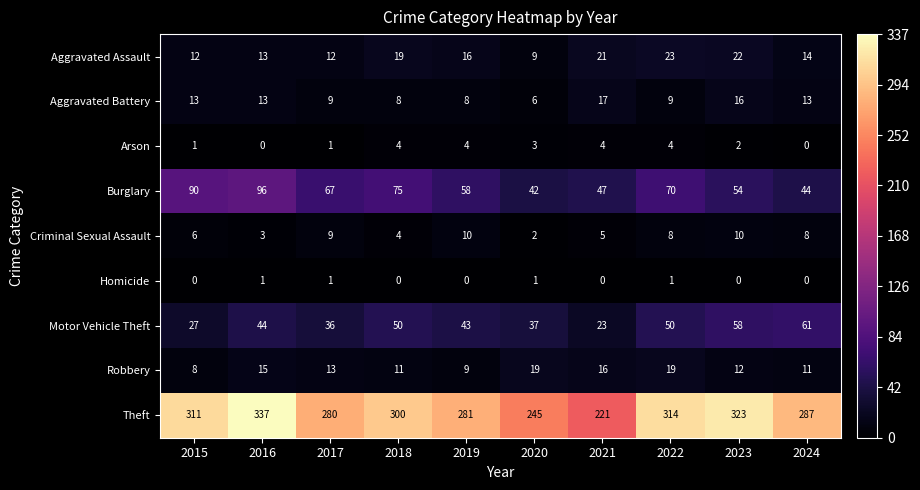

Which series has the largest total across all categories?

Theft